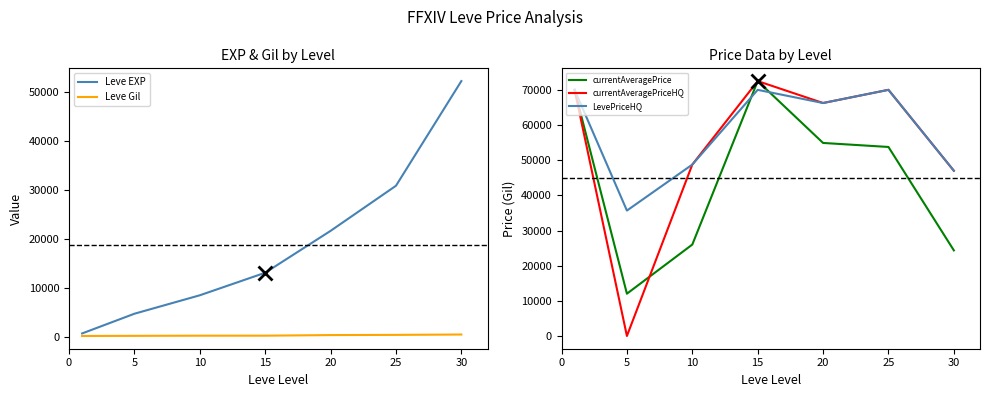

What is the greatest value displayed?

72503